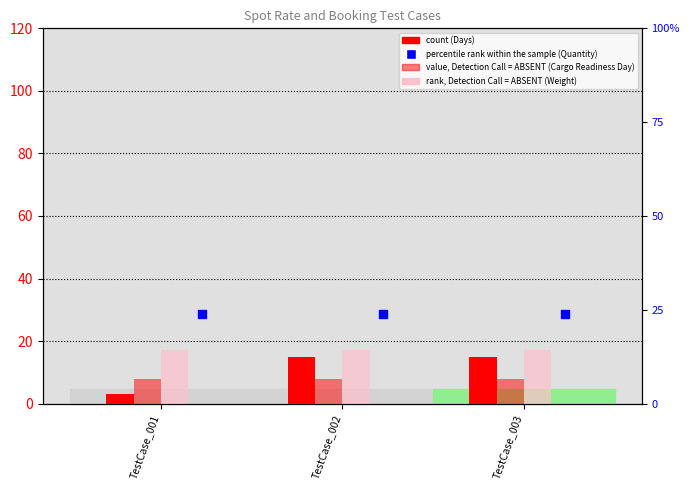

At which category is the sum across all series the highest?

TestCase_002